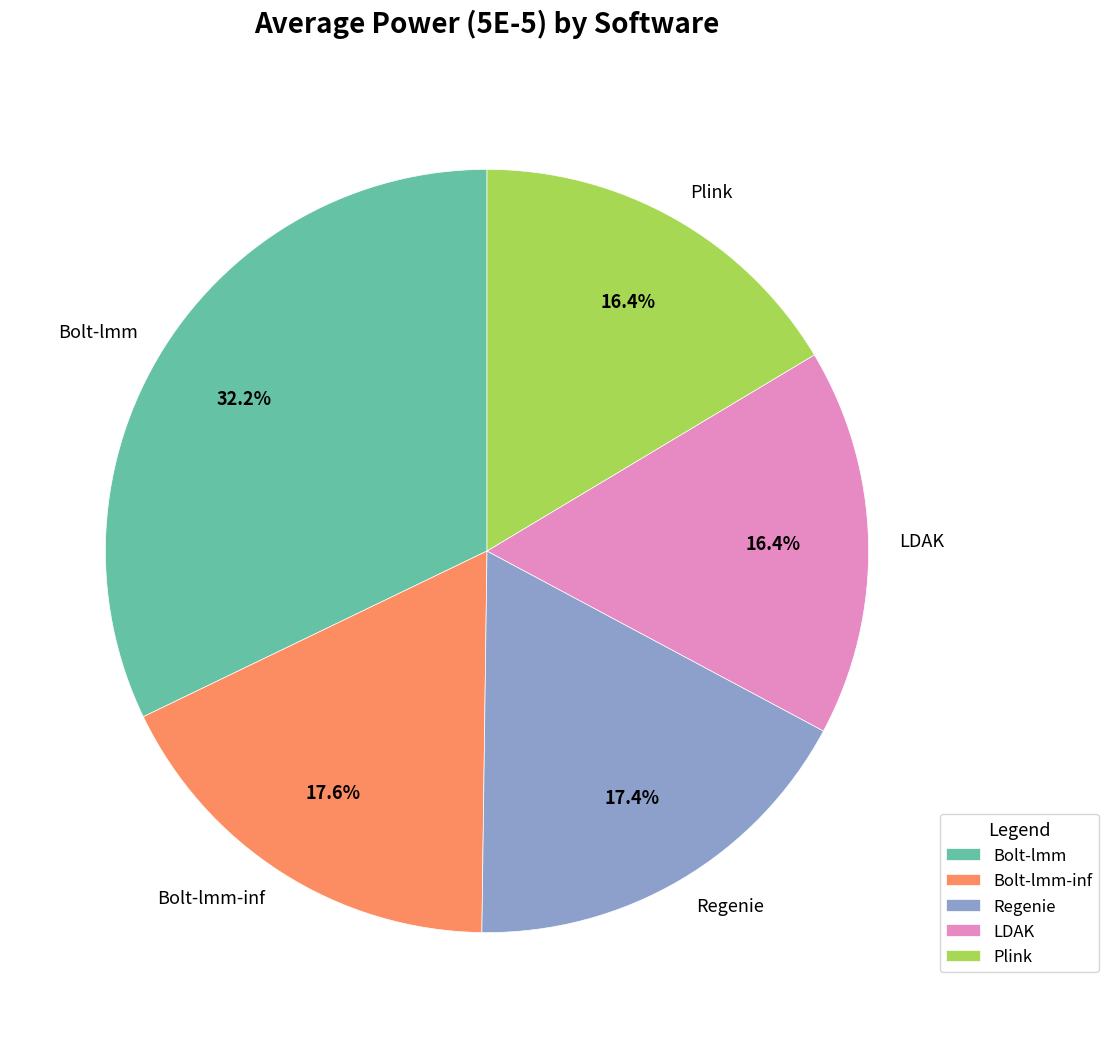

How many segments does this pie chart have?

5